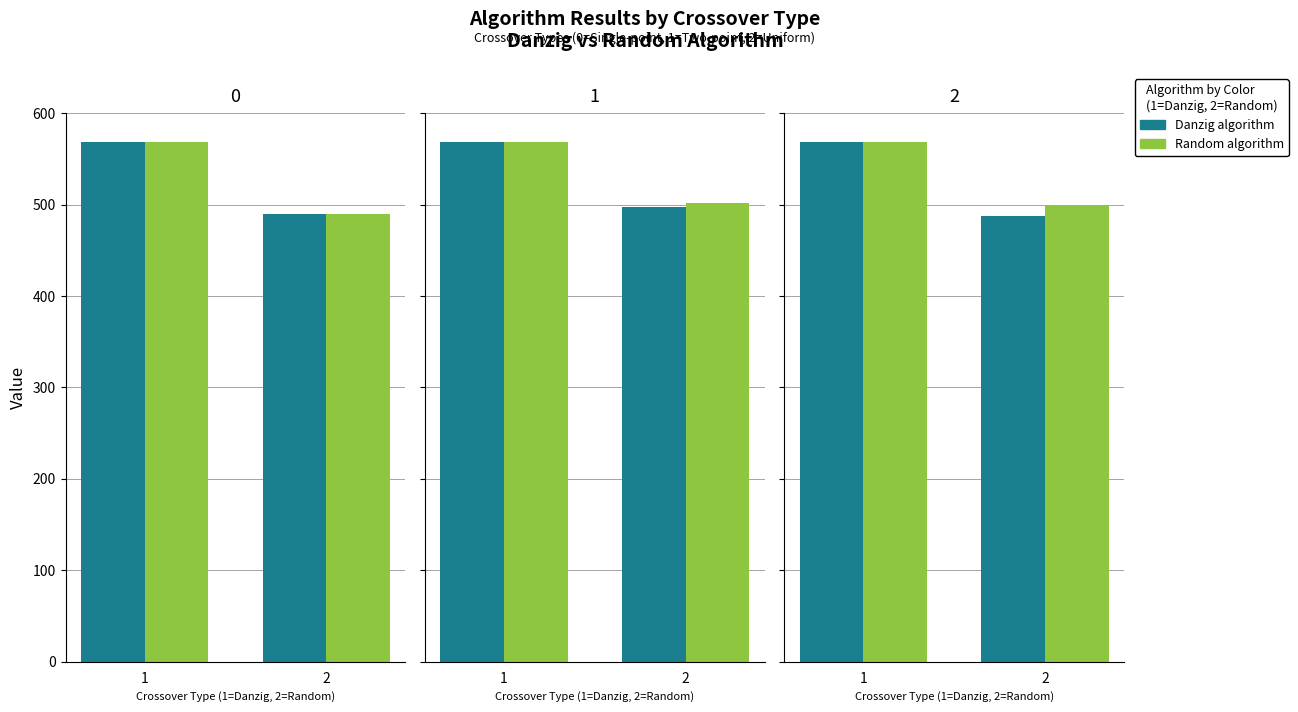

The value of Danzig algorithm at 1 is 326. True or false?

False